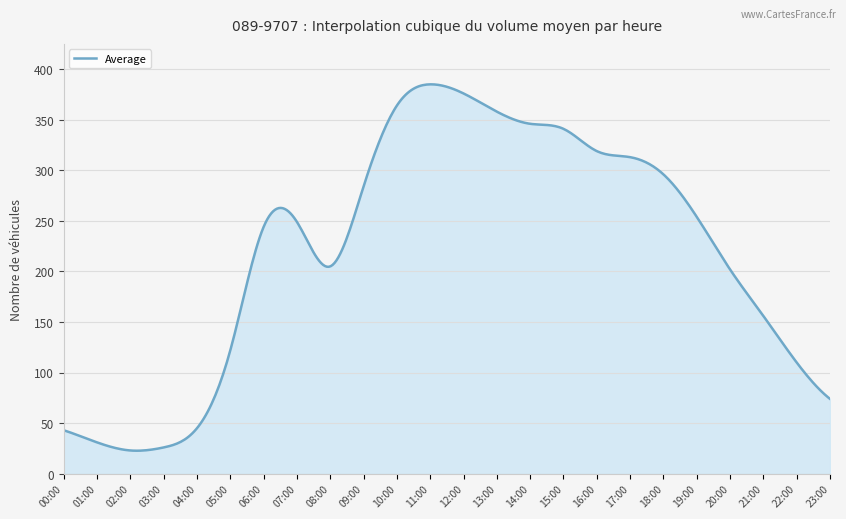

What is the smallest value displayed?

22.8